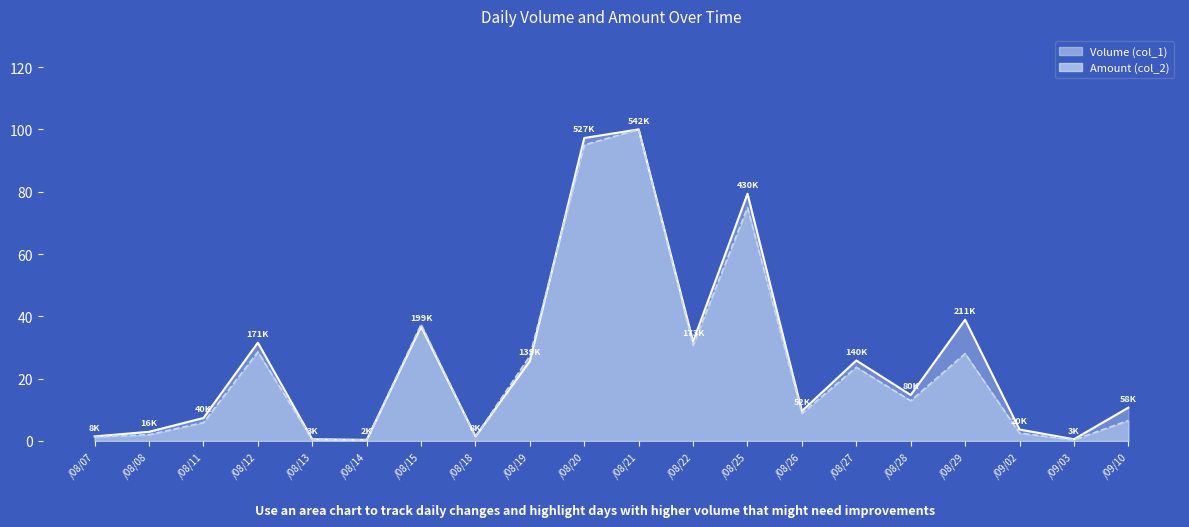

At how many categories does at least one series exceed 27?

8